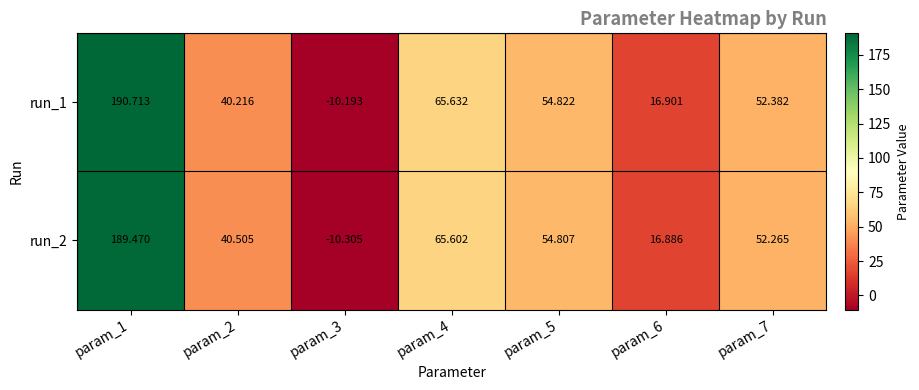

How many categories are shown in the chart?

7